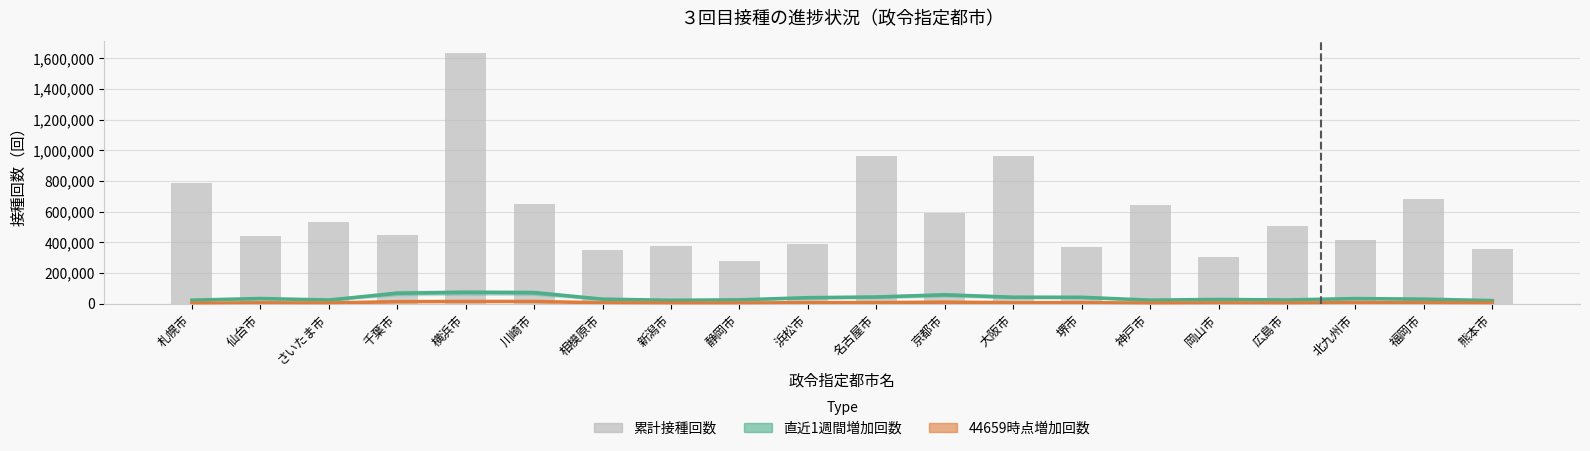

Reading left to right, extract all data points from this chart.

直近1週間増加回数: 23860.3	34644.0	24865.7	69137.3	74480.7	72453.7	30475.7	23273.0	25941.3	40046.3	44527.3	58508.0	42959.3	42486.3	24077.0	28535.0	25101.0	34300.3	30542.3	21044.0
44659時点増加回数: 4156.3	6484.7	5363.7	14069.3	15399.7	15259.7	6738.7	4919.3	5036.7	7947.0	8096.0	10771.3	7599.7	8032.0	4499.3	5830.7	4801.0	7922.3	6984.7	5593.7
累計接種回数: 789515.0	444163.0	534562.0	447027.0	1633566.0	650531.0	347699.0	373684.0	282102.0	388783.0	962981.0	588915.0	965754.0	369685.0	641839.0	307240.0	505810.0	418665.0	684812.0	355963.0